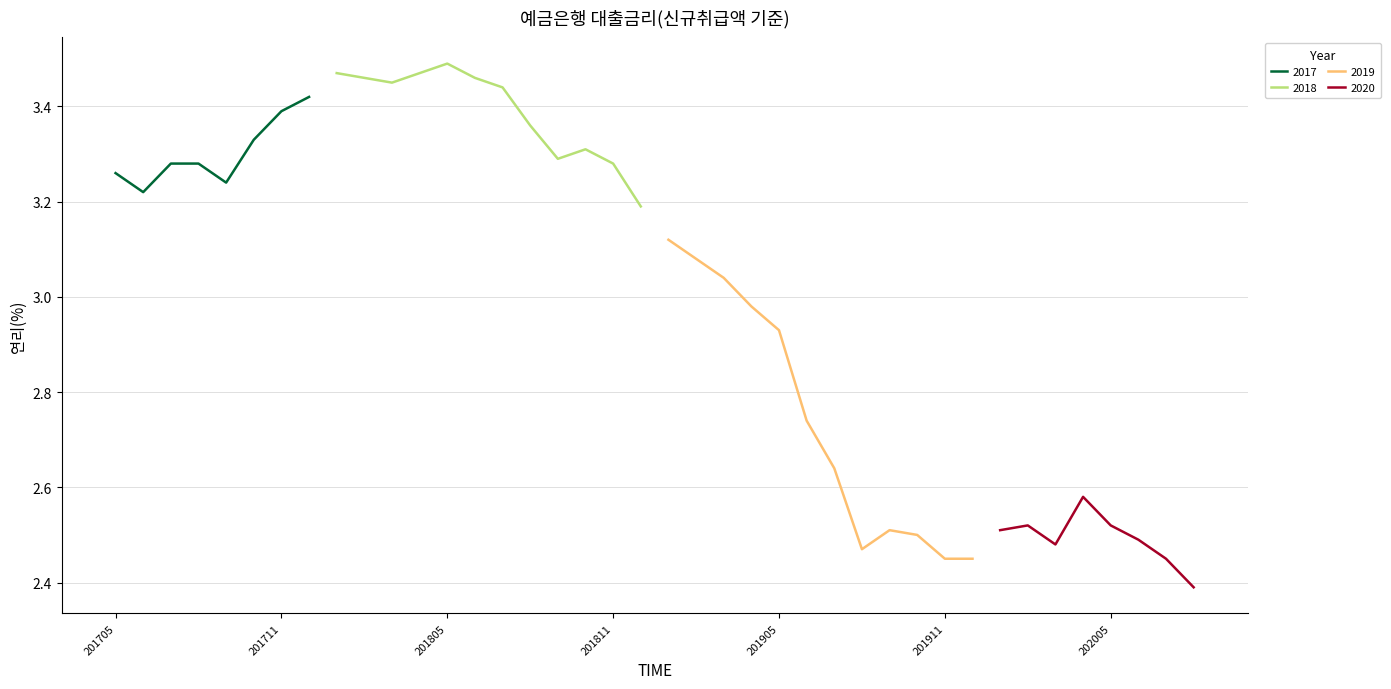

Where is the first local maximum?

201801